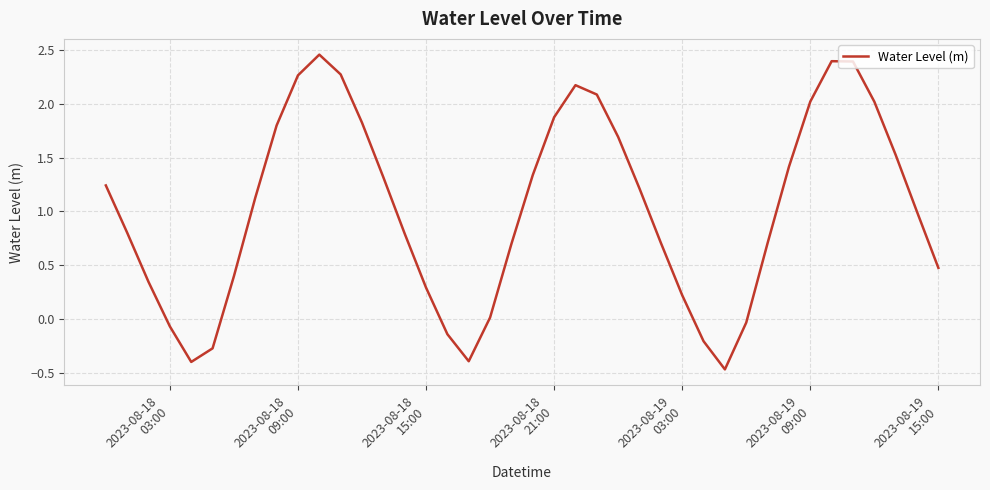

What is the difference between the maximum and minimum values?

2.9